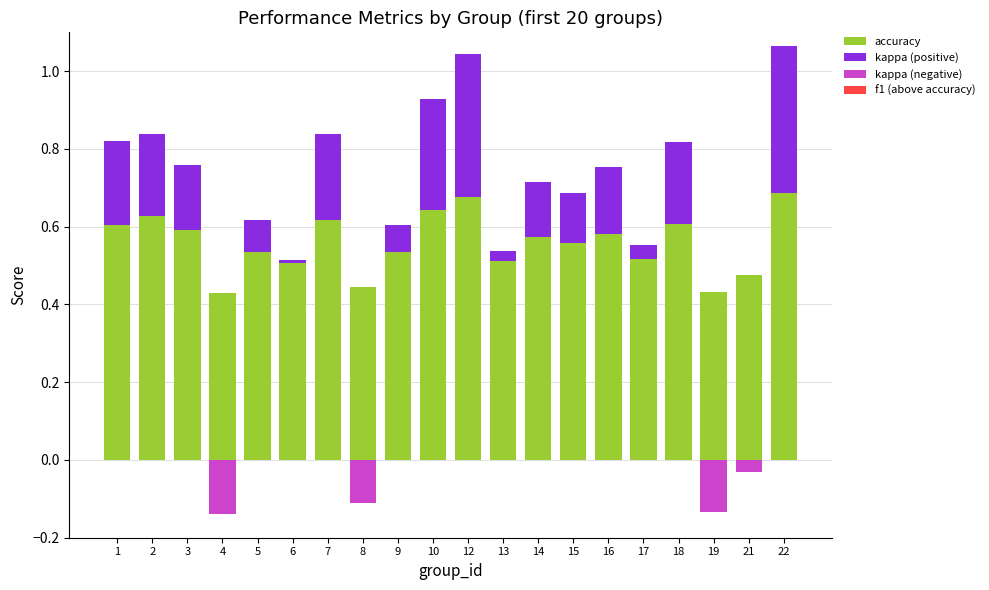

Reading left to right, transcribe all the data shown in this chart.

accuracy: 0.6	0.6	0.6	0.4	0.5	0.5	0.6	0.4	0.5	0.6	0.7	0.5	0.6	0.6	0.6	0.5	0.6	0.4	0.5	0.7
kappa (positive): 0.2	0.2	0.2	0.0	0.1	0.0	0.2	0.0	0.1	0.3	0.4	0.0	0.1	0.1	0.2	0.0	0.2	0.0	0.0	0.4
kappa (negative): 0.0	0.0	0.0	-0.1	0.0	0.0	0.0	-0.1	0.0	0.0	0.0	0.0	0.0	0.0	0.0	0.0	0.0	-0.1	-0.0	0.0
f1 (above accuracy): 0.0	0.0	0.0	0.0	0.0	0.0	0.0	0.0	0.0	0.0	0.0	0.0	0.0	0.0	0.0	0.0	0.0	0.0	0.0	0.0